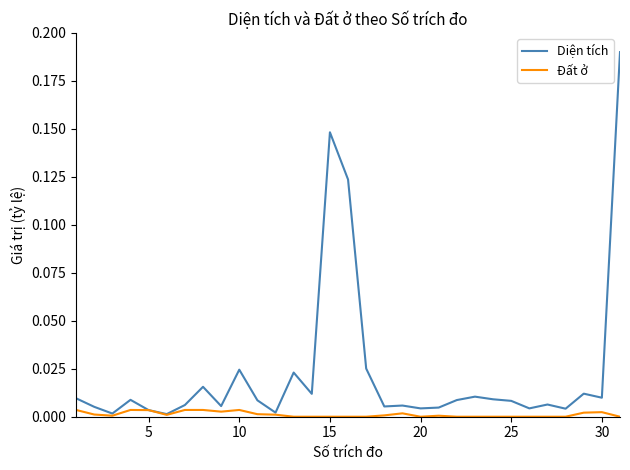

Which series has the largest total across all categories?

Diện tích